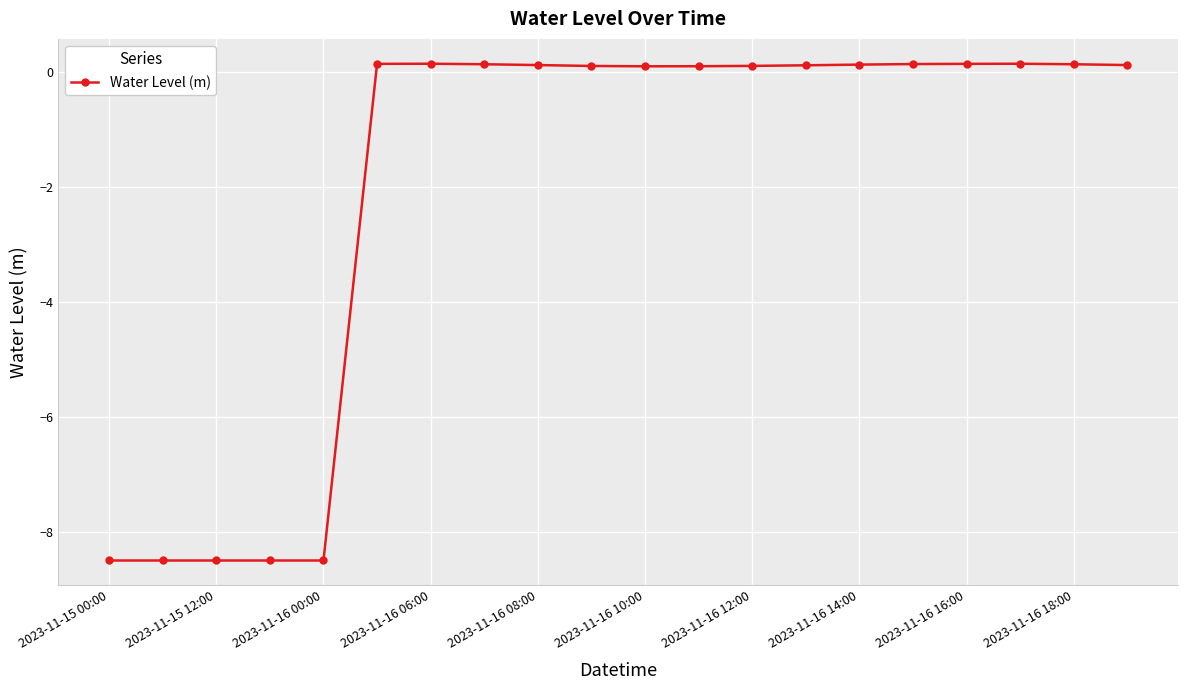

What is the smallest value displayed?

-8.5